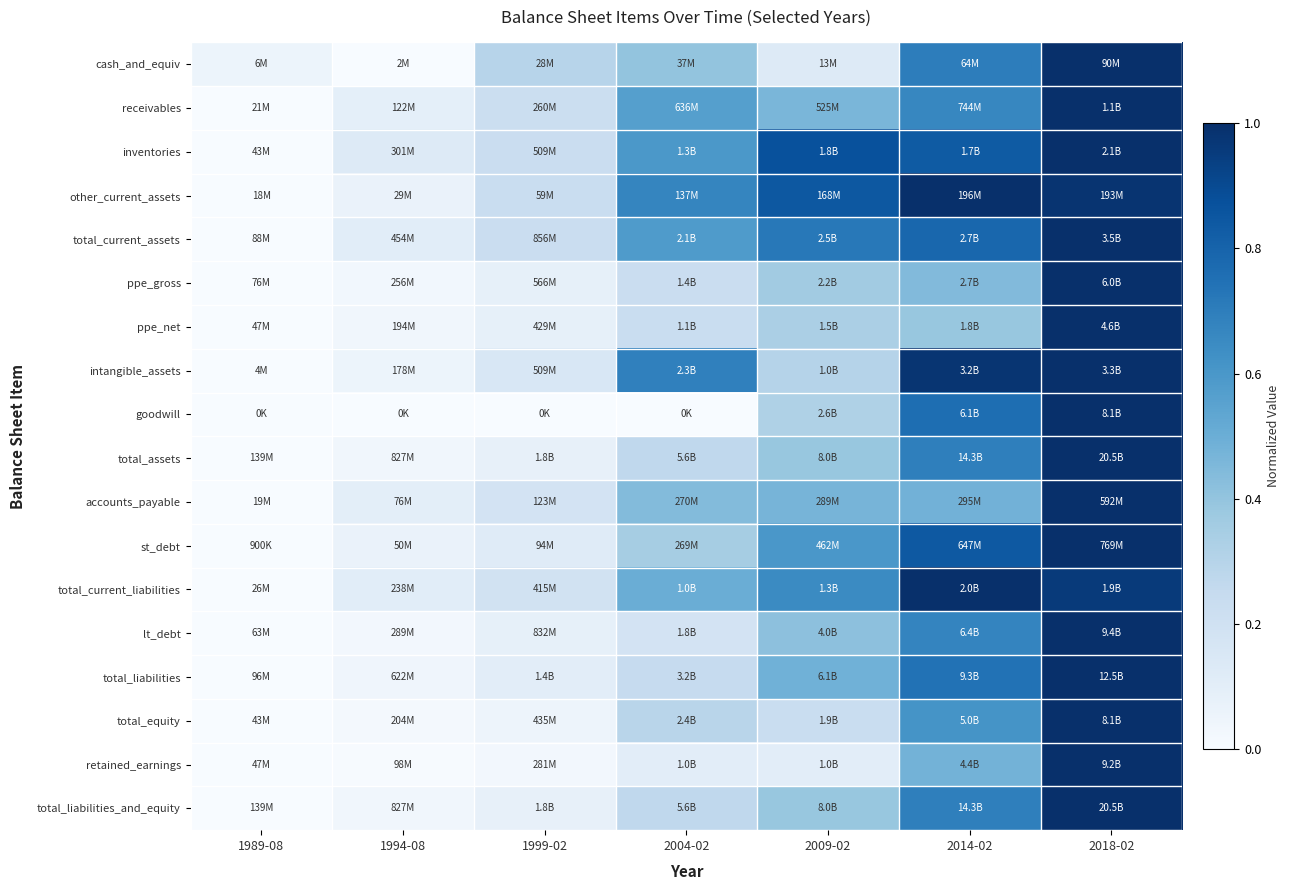

Reading left to right, transcribe all the data shown in this chart.

cash_and_equiv: 1989-08=0.1	1994-08=0.0	1999-02=0.3	2004-02=0.4	2009-02=0.1	2014-02=0.7	2018-02=1.0
receivables: 1989-08=0.0	1994-08=0.1	1999-02=0.2	2004-02=0.6	2009-02=0.5	2014-02=0.7	2018-02=1.0
inventories: 1989-08=0.0	1994-08=0.1	1999-02=0.2	2004-02=0.6	2009-02=0.9	2014-02=0.8	2018-02=1.0
other_current_assets: 1989-08=0.0	1994-08=0.1	1999-02=0.2	2004-02=0.7	2009-02=0.8	2014-02=1.0	2018-02=1.0
total_current_assets: 1989-08=0.0	1994-08=0.1	1999-02=0.2	2004-02=0.6	2009-02=0.7	2014-02=0.8	2018-02=1.0
ppe_gross: 1989-08=0.0	1994-08=0.0	1999-02=0.1	2004-02=0.2	2009-02=0.4	2014-02=0.4	2018-02=1.0
ppe_net: 1989-08=0.0	1994-08=0.0	1999-02=0.1	2004-02=0.2	2009-02=0.3	2014-02=0.4	2018-02=1.0
intangible_assets: 1989-08=0.0	1994-08=0.1	1999-02=0.2	2004-02=0.7	2009-02=0.3	2014-02=1.0	2018-02=1.0
goodwill: 1989-08=0.0	1994-08=0.0	1999-02=0.0	2004-02=0.0	2009-02=0.3	2014-02=0.8	2018-02=1.0
total_assets: 1989-08=0.0	1994-08=0.0	1999-02=0.1	2004-02=0.3	2009-02=0.4	2014-02=0.7	2018-02=1.0
accounts_payable: 1989-08=0.0	1994-08=0.1	1999-02=0.2	2004-02=0.4	2009-02=0.5	2014-02=0.5	2018-02=1.0
st_debt: 1989-08=0.0	1994-08=0.1	1999-02=0.1	2004-02=0.3	2009-02=0.6	2014-02=0.8	2018-02=1.0
total_current_liabilities: 1989-08=0.0	1994-08=0.1	1999-02=0.2	2004-02=0.5	2009-02=0.7	2014-02=1.0	2018-02=1.0
lt_debt: 1989-08=0.0	1994-08=0.0	1999-02=0.1	2004-02=0.2	2009-02=0.4	2014-02=0.7	2018-02=1.0
total_liabilities: 1989-08=0.0	1994-08=0.0	1999-02=0.1	2004-02=0.2	2009-02=0.5	2014-02=0.7	2018-02=1.0
total_equity: 1989-08=0.0	1994-08=0.0	1999-02=0.0	2004-02=0.3	2009-02=0.2	2014-02=0.6	2018-02=1.0
retained_earnings: 1989-08=0.0	1994-08=0.0	1999-02=0.0	2004-02=0.1	2009-02=0.1	2014-02=0.5	2018-02=1.0
total_liabilities_and_equity: 1989-08=0.0	1994-08=0.0	1999-02=0.1	2004-02=0.3	2009-02=0.4	2014-02=0.7	2018-02=1.0